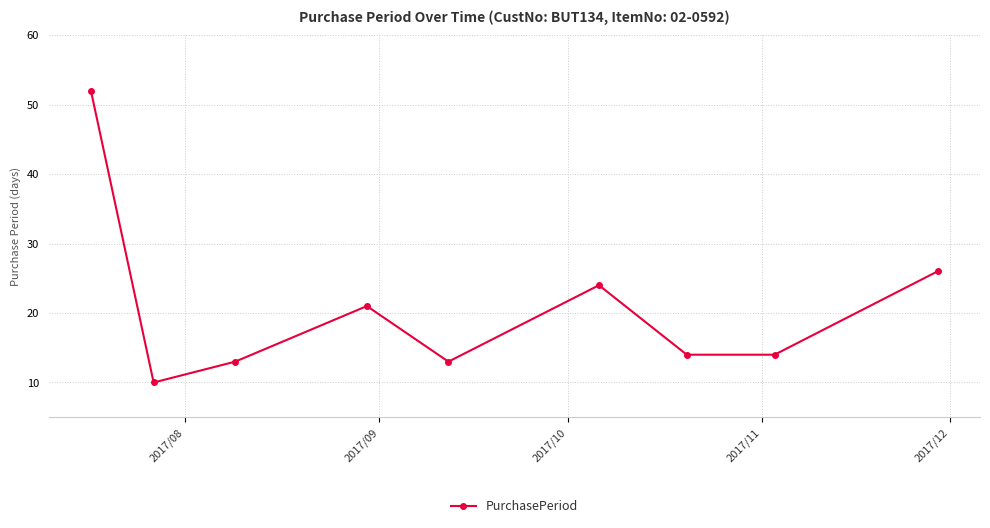

Reading left to right, list all the values displayed in this chart.

52	10	13	21	13	24	14	14	26